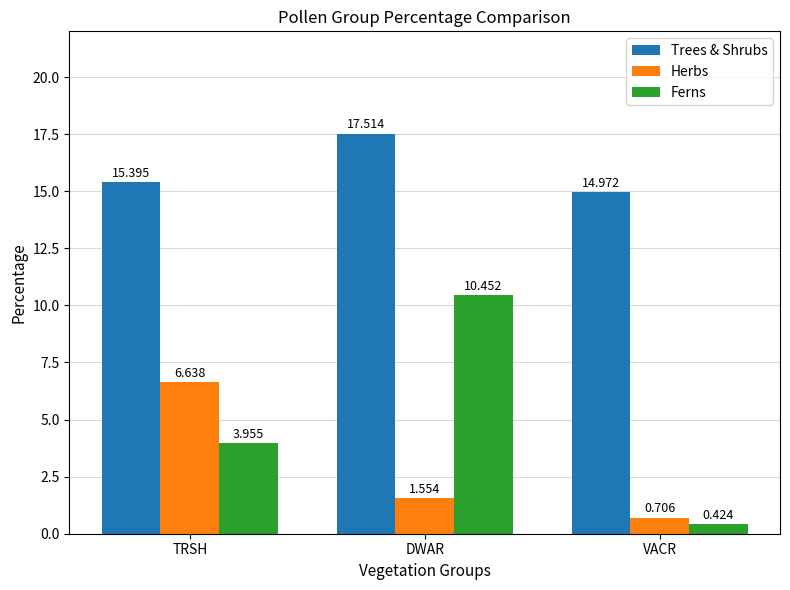

What is the difference between the maximum and minimum values in the Trees & Shrubs series?

2.5